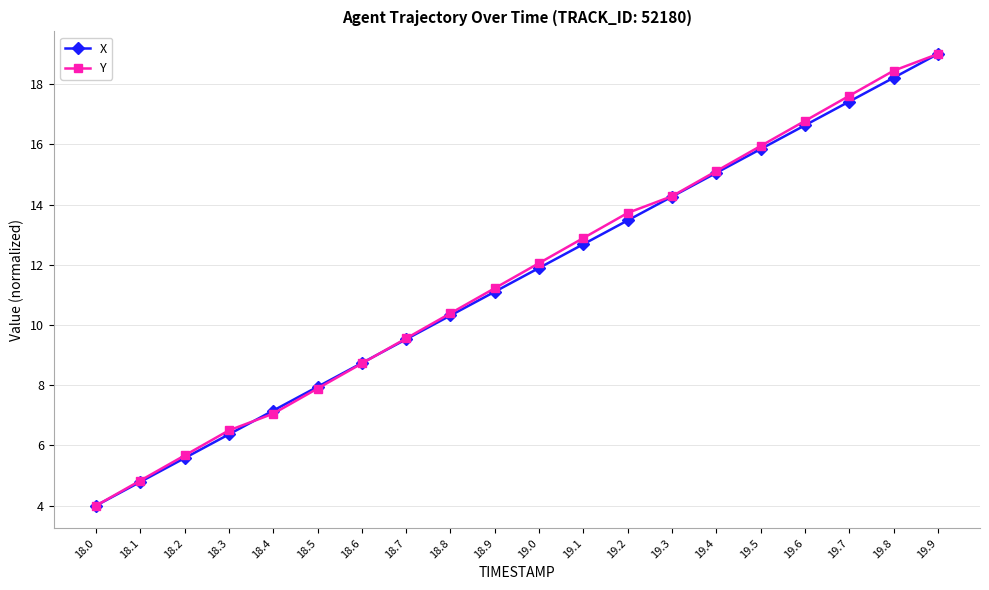

What are all the series names shown in the legend?

X, Y